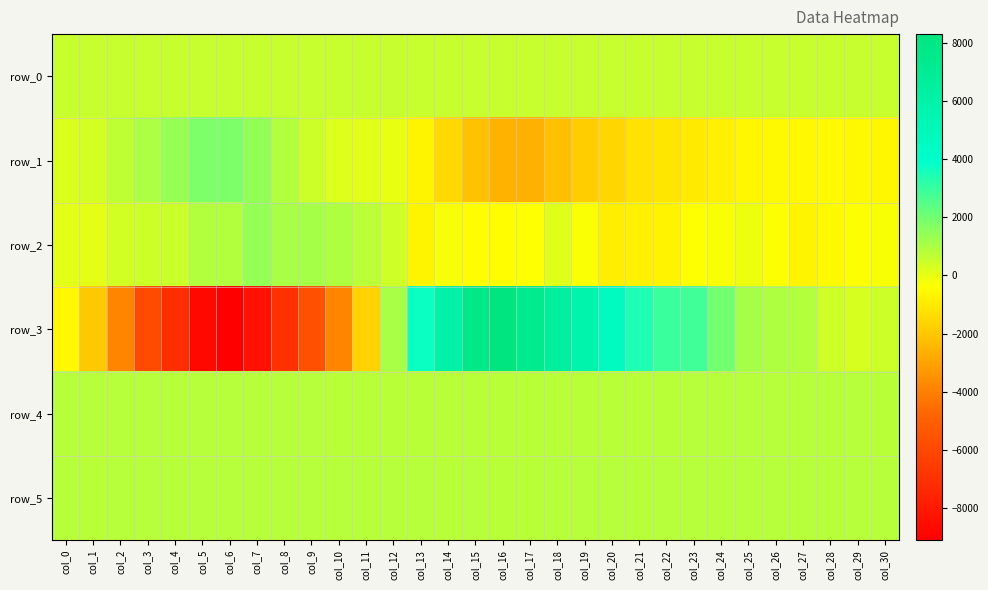

True or false: row_3 has a value of -1664.0 at col_11.

True